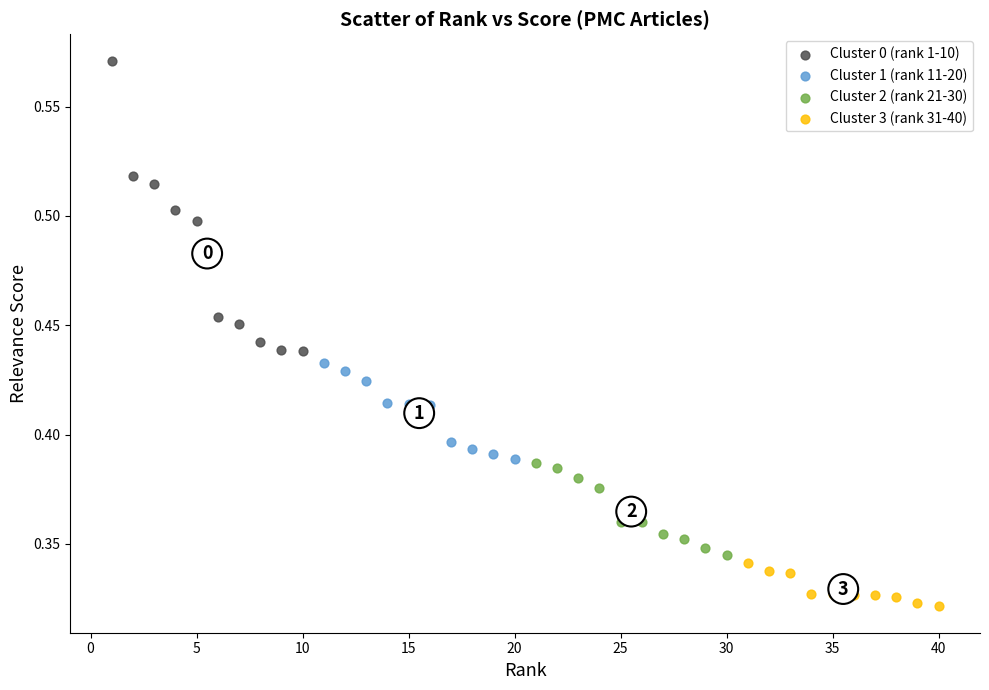

Which series has the widest spread of Y values?

Cluster 0 (rank 1-10)